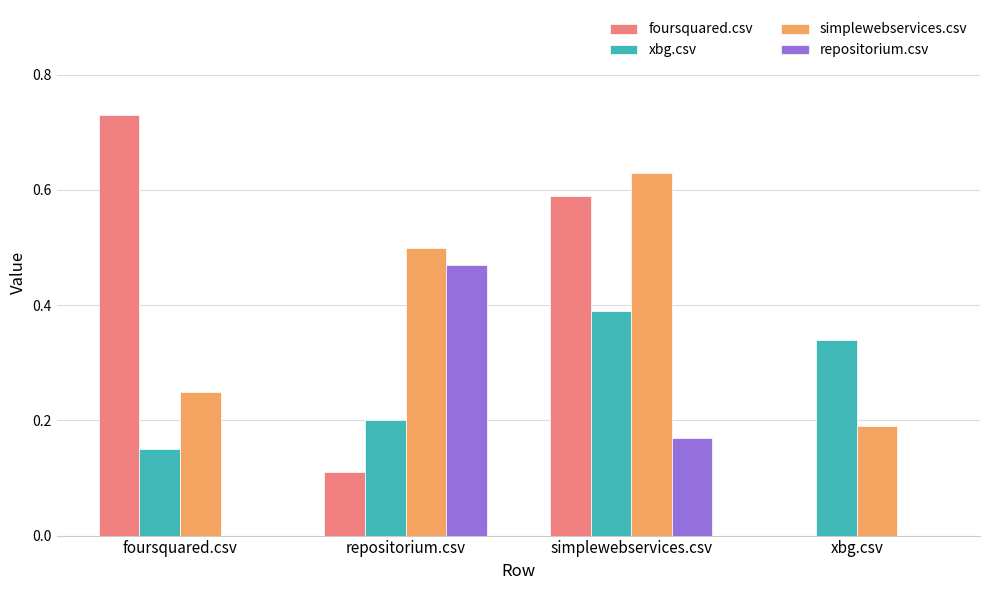

Which series has the largest total across all categories?

simplewebservices.csv